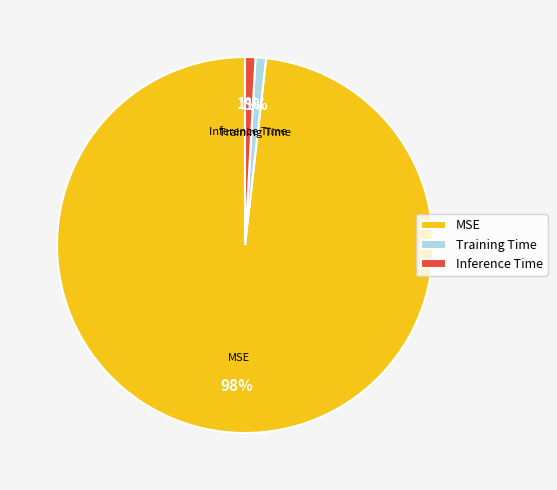

Is there a majority slice in this chart?

Yes